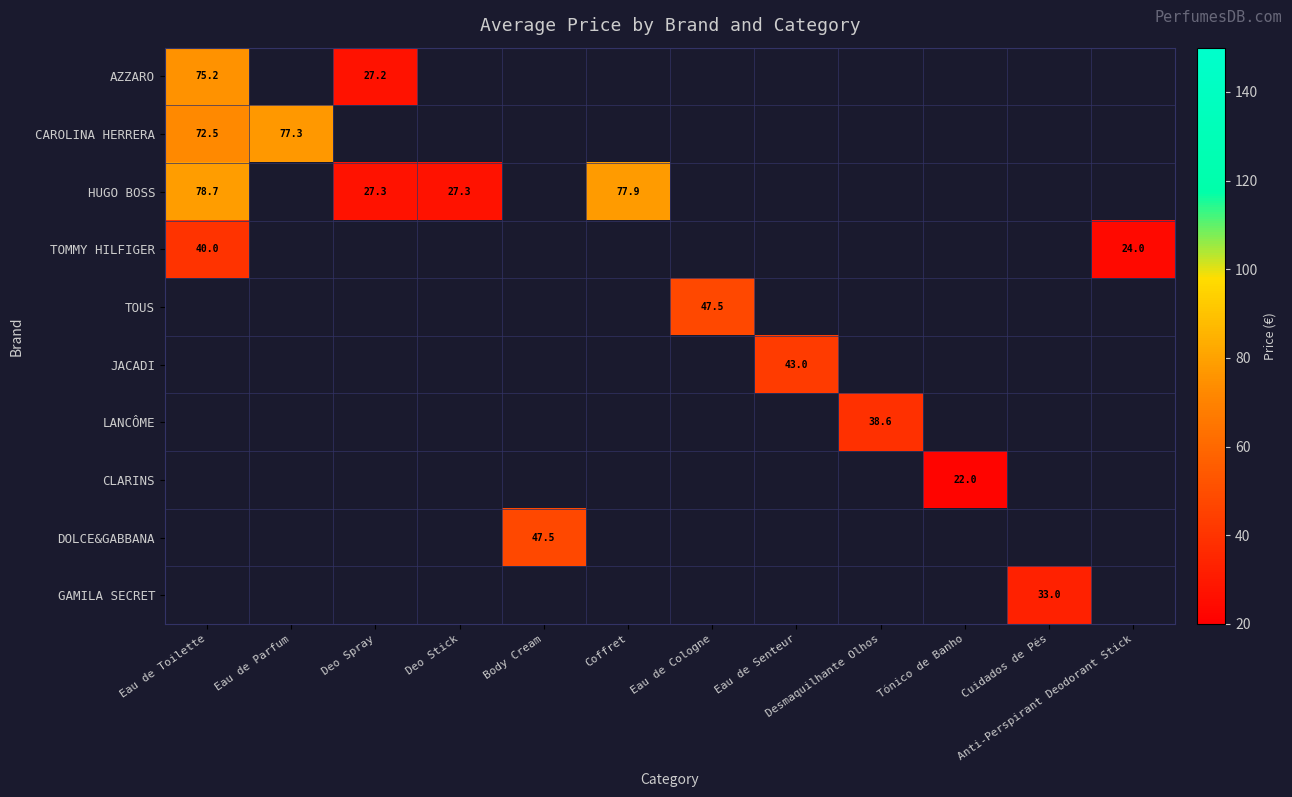

How many distinct data groups are displayed?

10